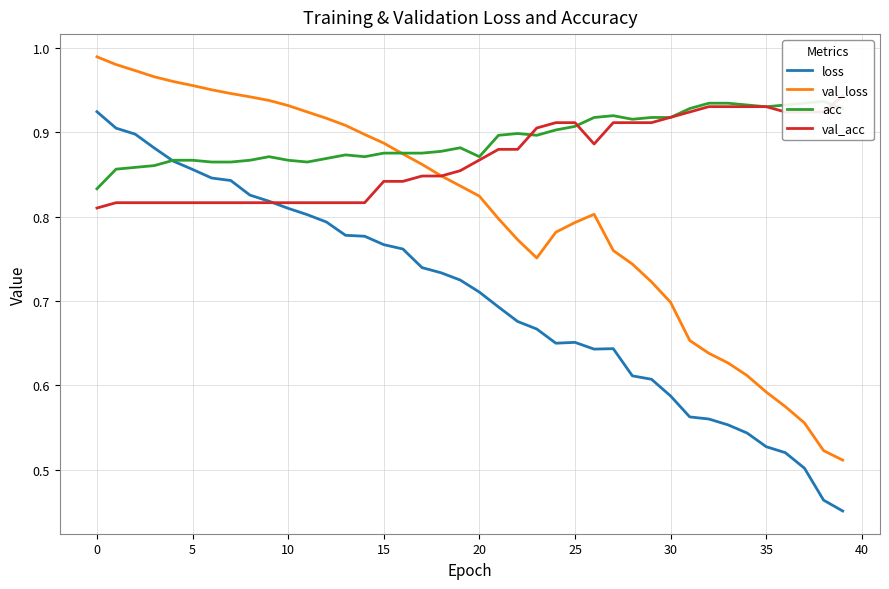

What is the smallest value displayed?

0.5